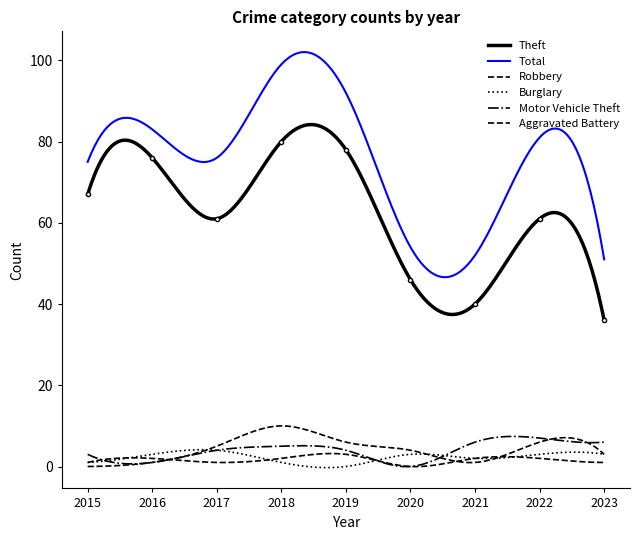

How many times do Burglary and Robbery cross each other?

3